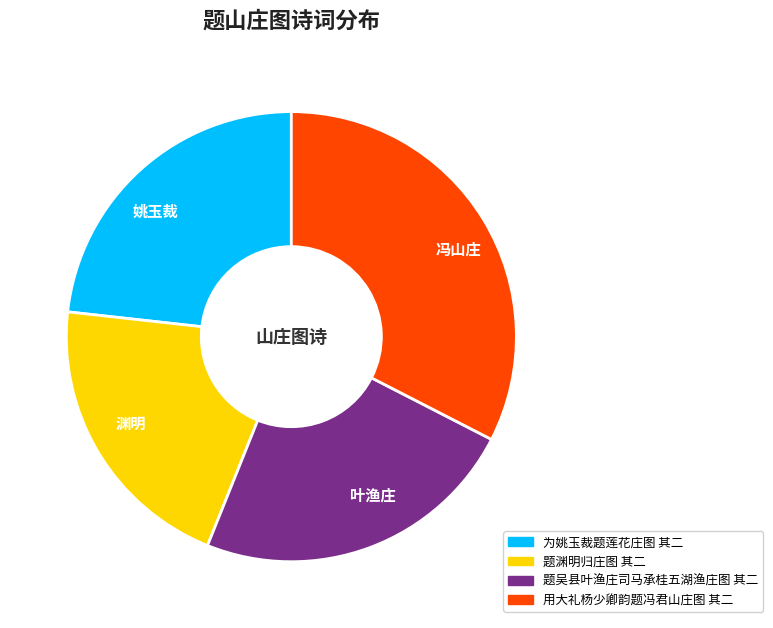

What is the ratio of the value at 叶渔庄 to the value at 姚玉裁?

1.0